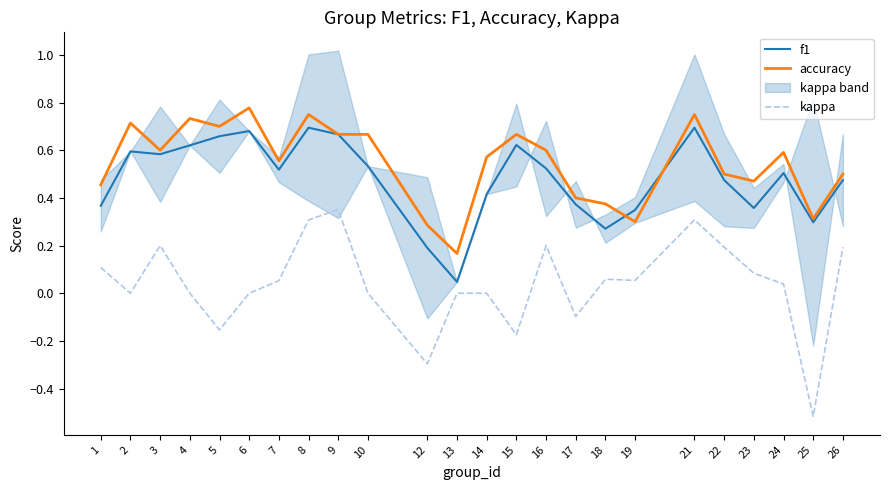

Which series has the largest range (max minus min)?

kappa